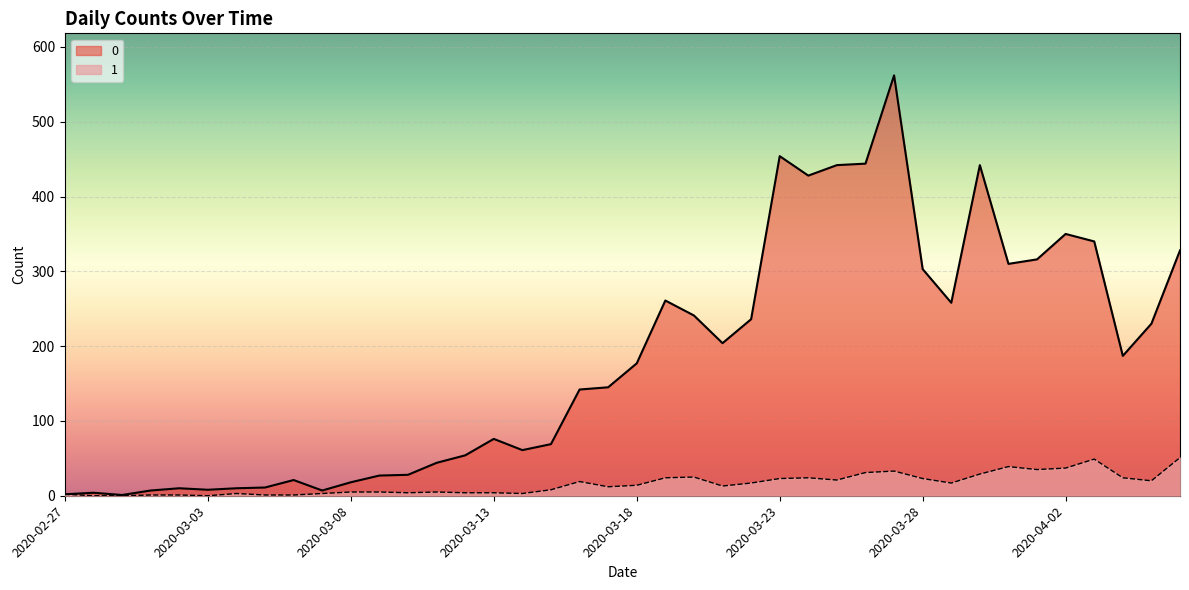

Reading left to right, list all the values displayed in this chart.

0: 2	4	1	7	10	8	10	11	21	7	18	27	28	44	54	76	61	69	142	145	177	261	241	204	236	454	428	442	444	562	303	258	442	310	316	350	340	187	230	328
1: 2	0	0	1	1	0	3	1	1	3	5	5	4	5	4	4	3	8	19	12	14	24	25	13	17	23	24	21	31	33	23	17	29	39	35	37	49	24	20	51